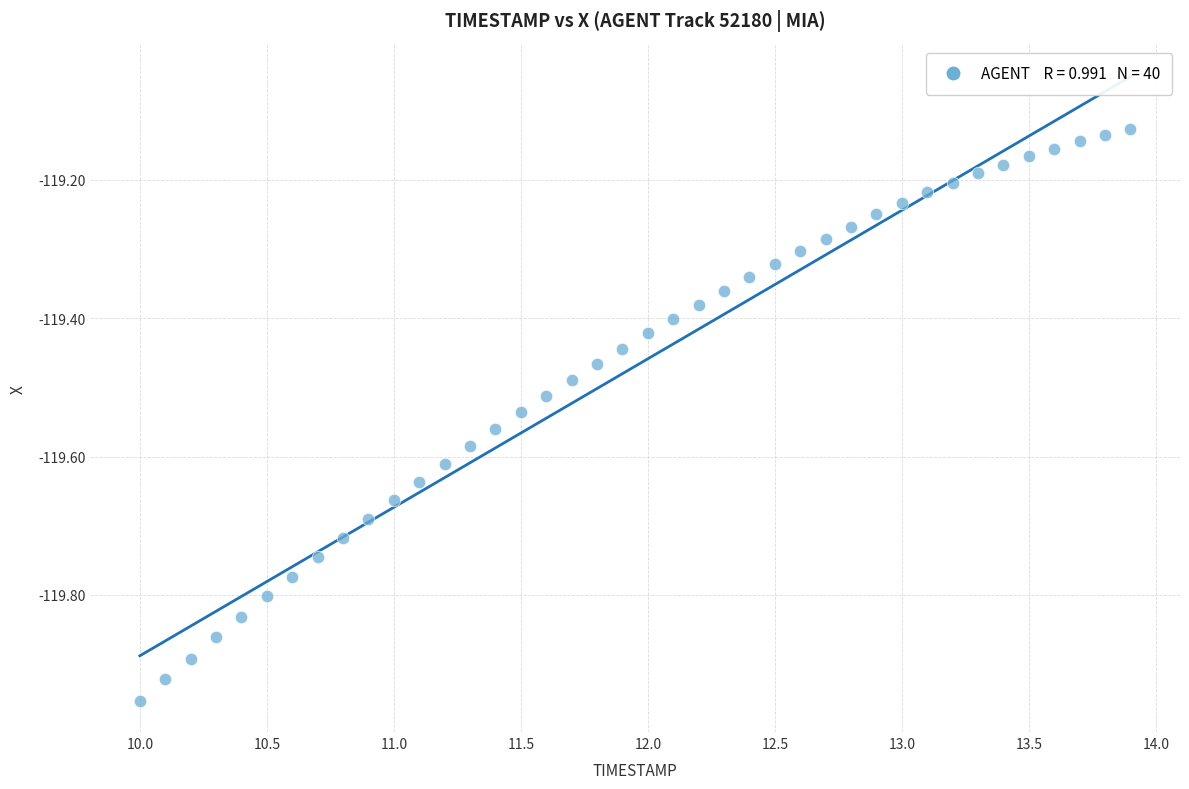

What is the range of Y values (max minus min)?

0.8